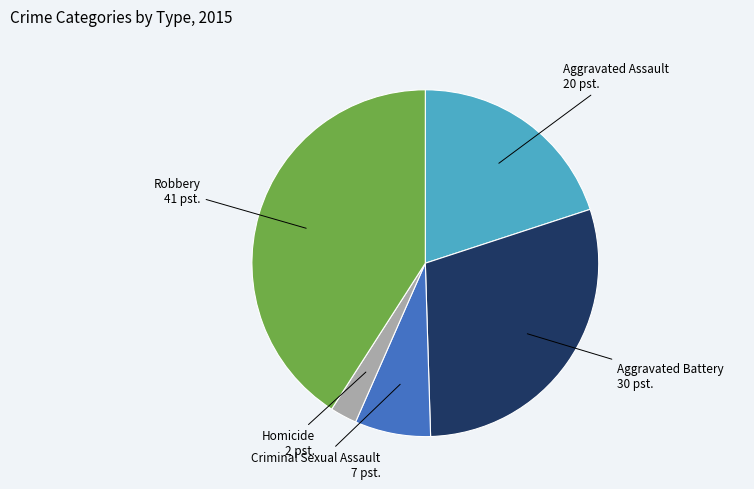

Is it true that Aggravated Battery is 42% of the pie?

False